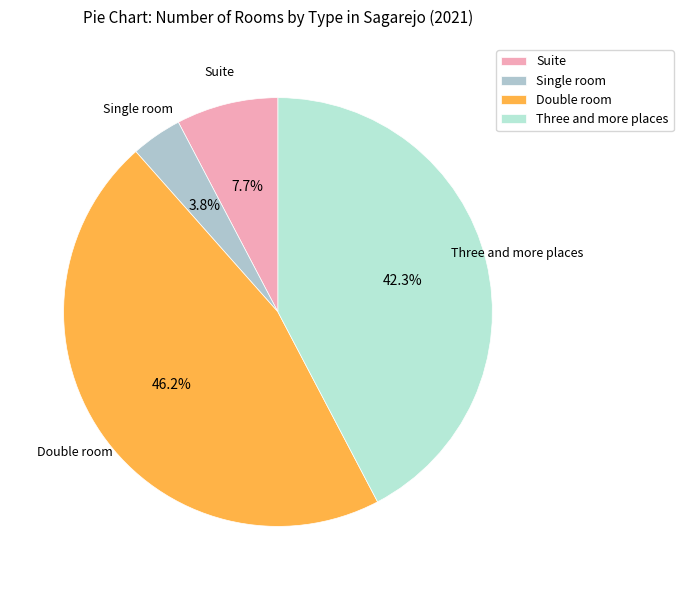

To the nearest percent, what is the difference between the Suite and Double room slice percentages?

38%